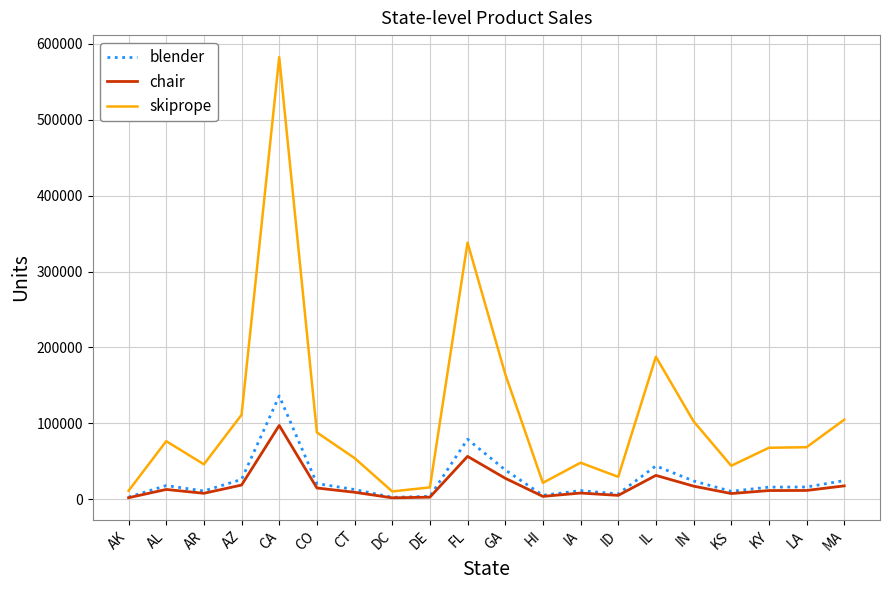

Where is chair nearest to the value 49393?

FL